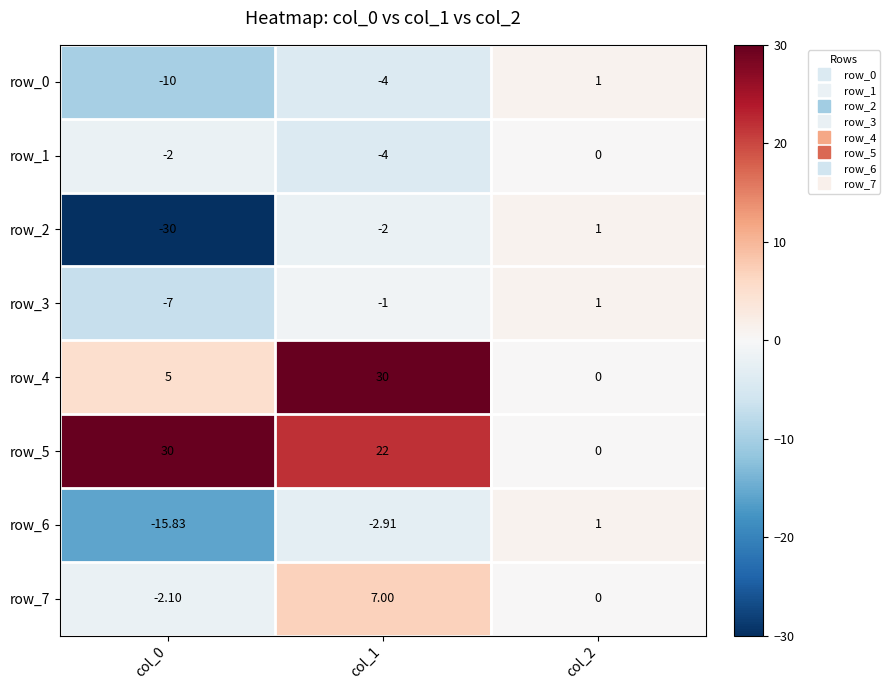

The row_3 series shows -4.9 at col_0. True or false?

False